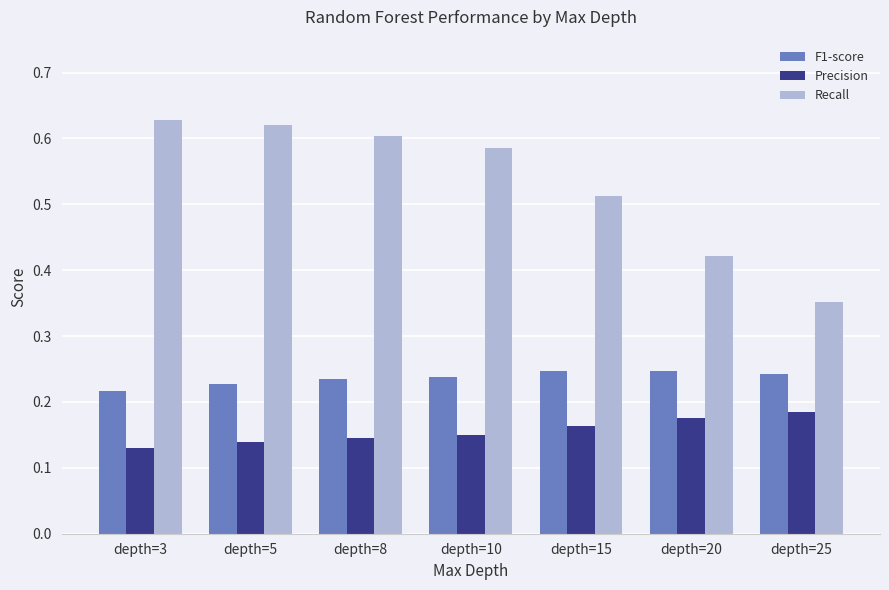

At how many categories does at least one series exceed 0?

7